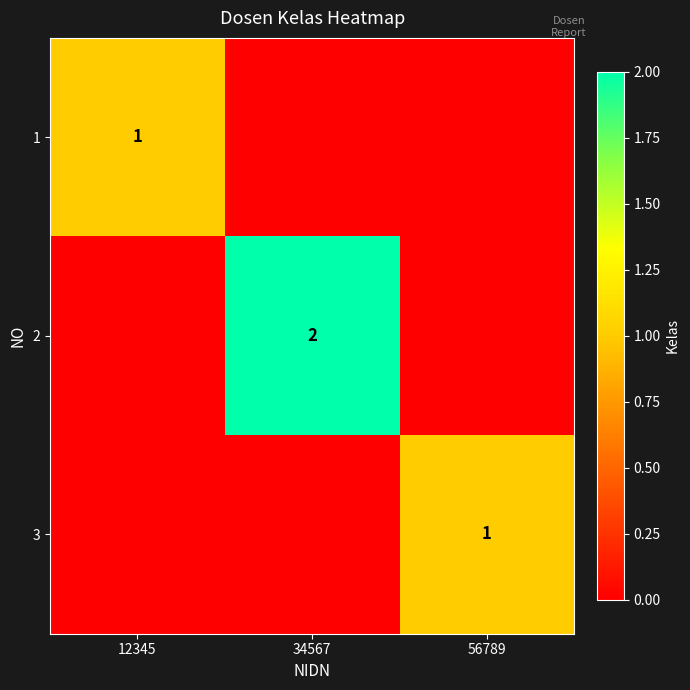

True or false: 2 has a value of 0 at 34567.

False